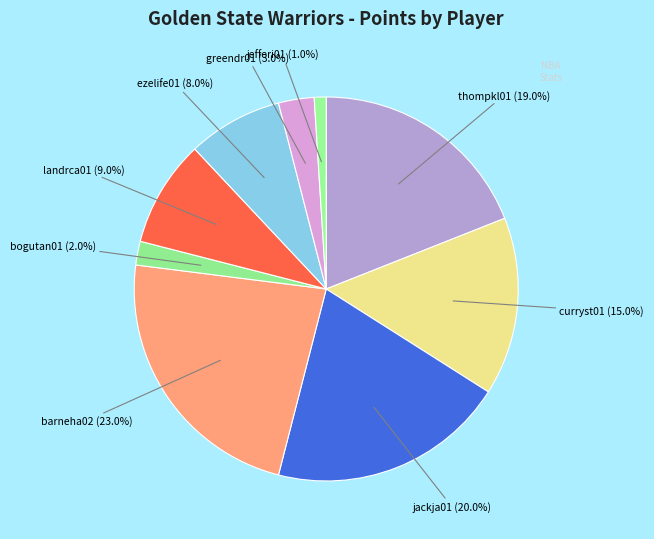

Which slice is the largest?

barneha02